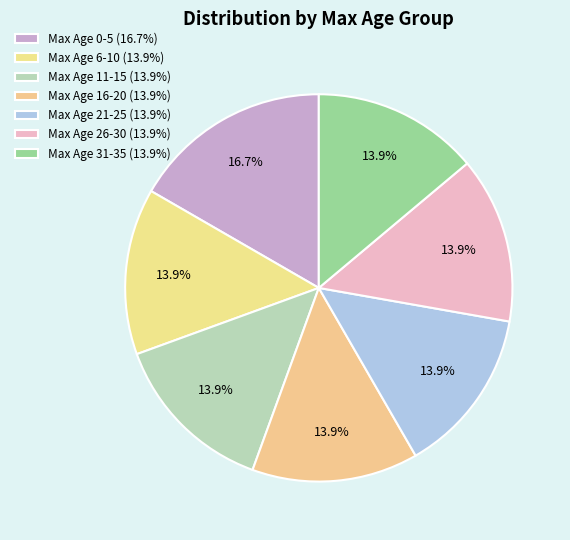

How many slices are in this pie chart?

7